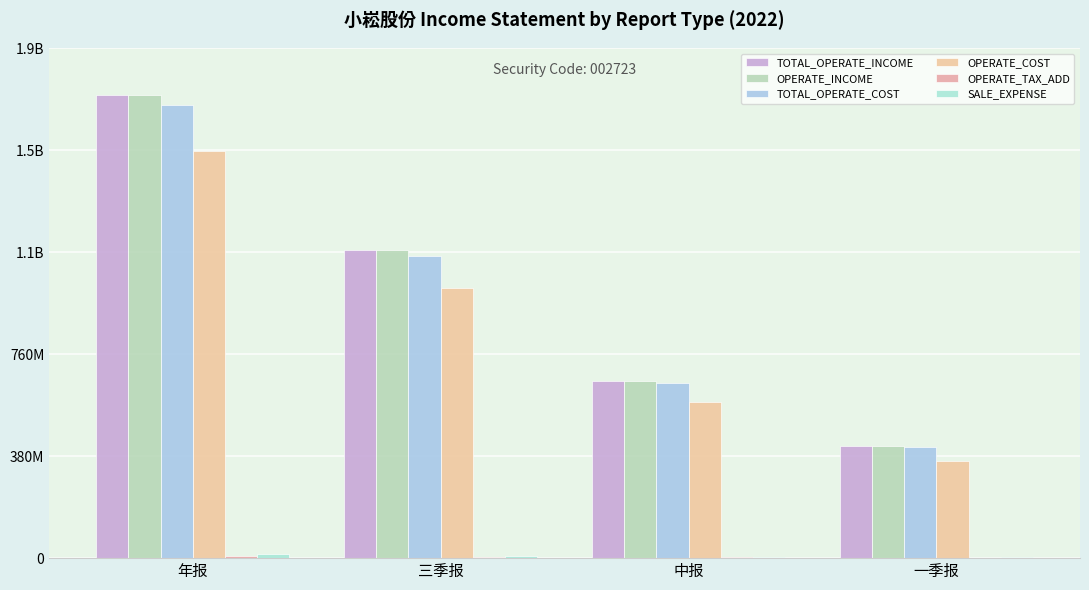

What is the difference between the highest and lowest values at 三季报?

1141024092.3